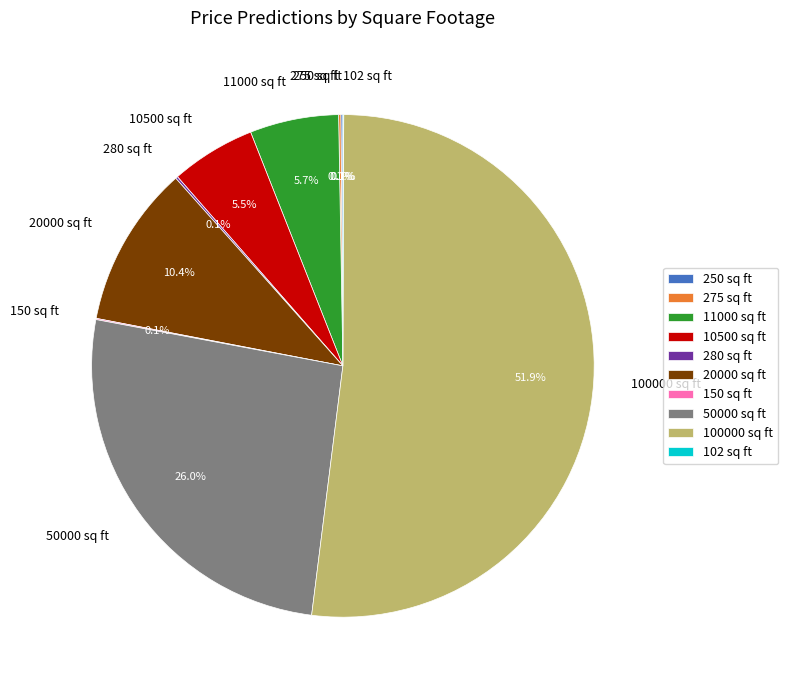

Which category has the biggest portion of the pie?

100000